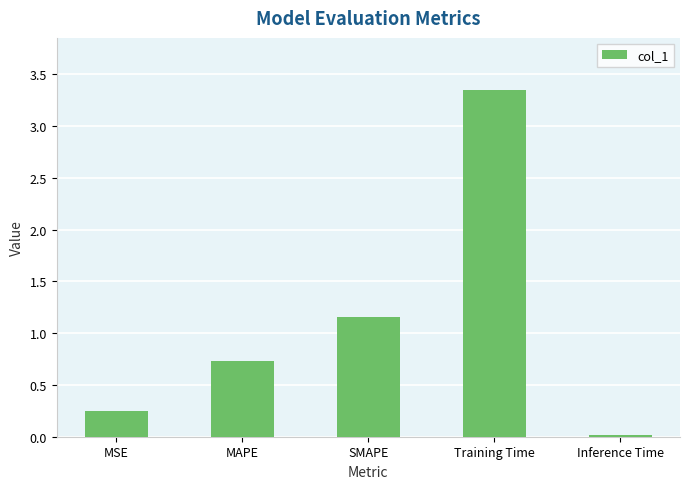

The chart shows a value of 0.7 at MAPE. True or false?

True